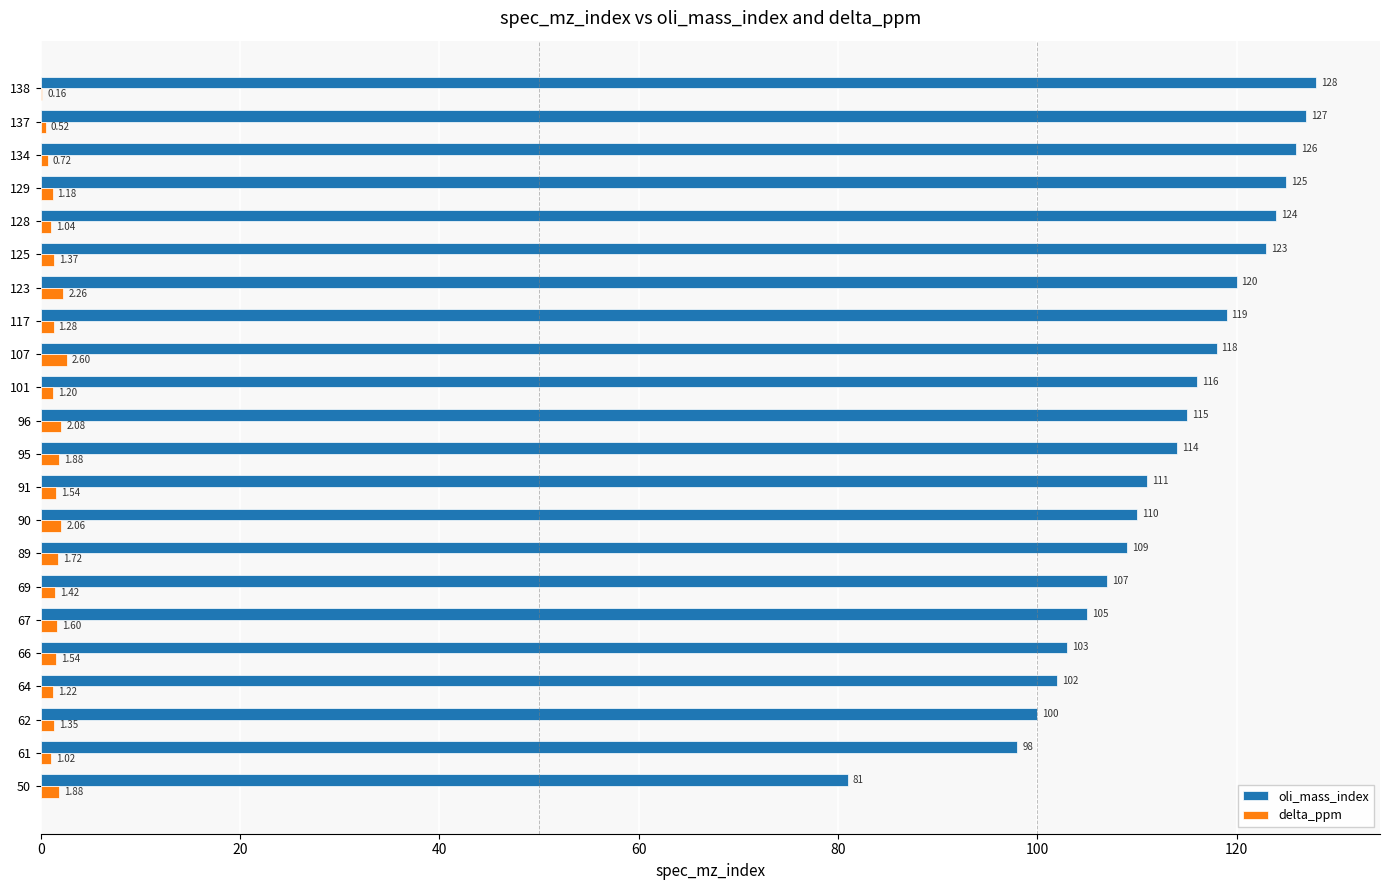

What is the sum of the oli_mass_index values at 69 and 138?

235.0